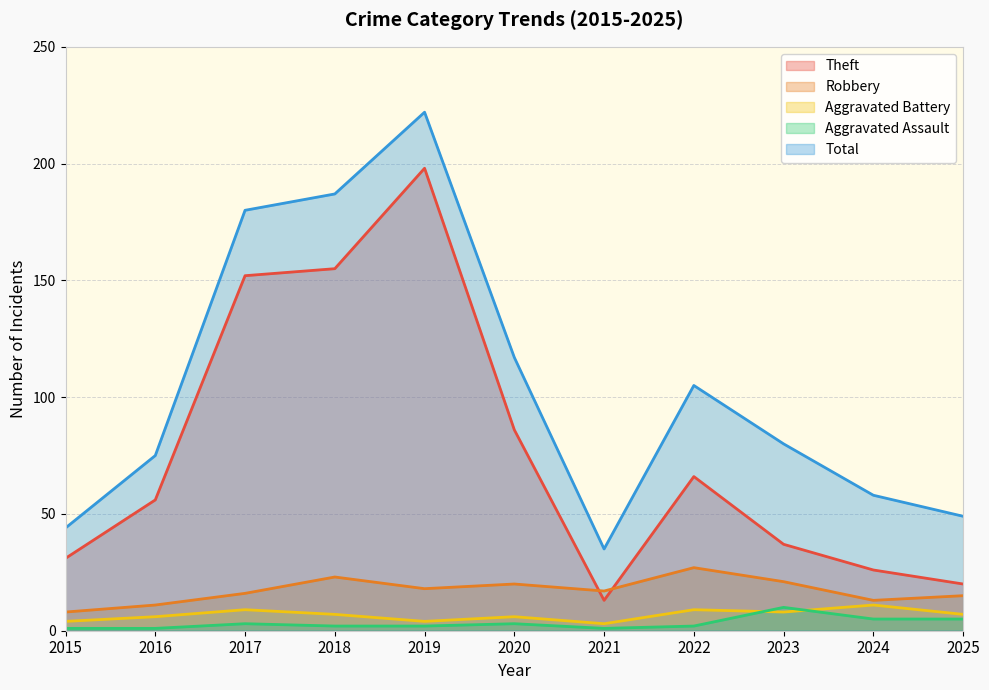

Which series ends up on top after the final intersection of Robbery and Theft?

Theft